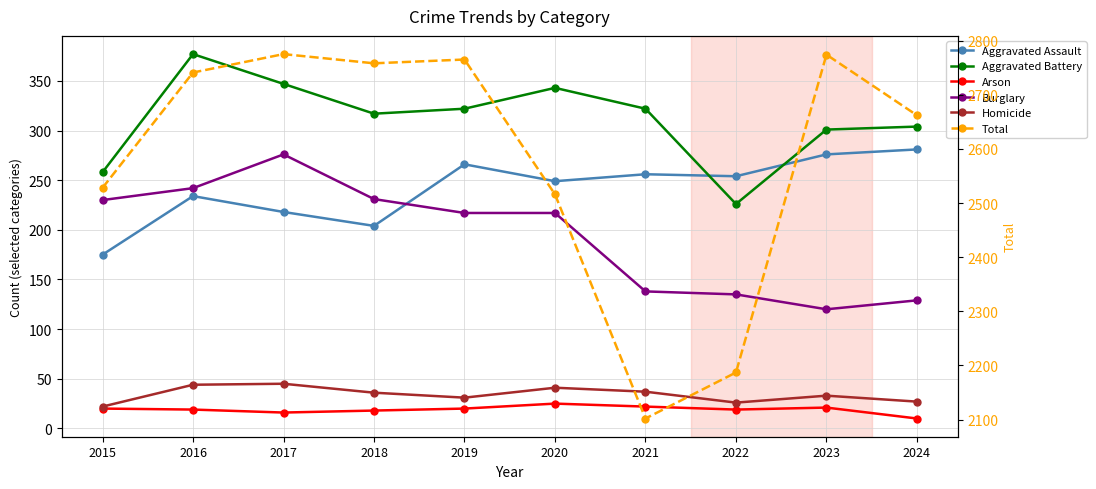

Which label corresponds to the smallest value in the chart?

2024